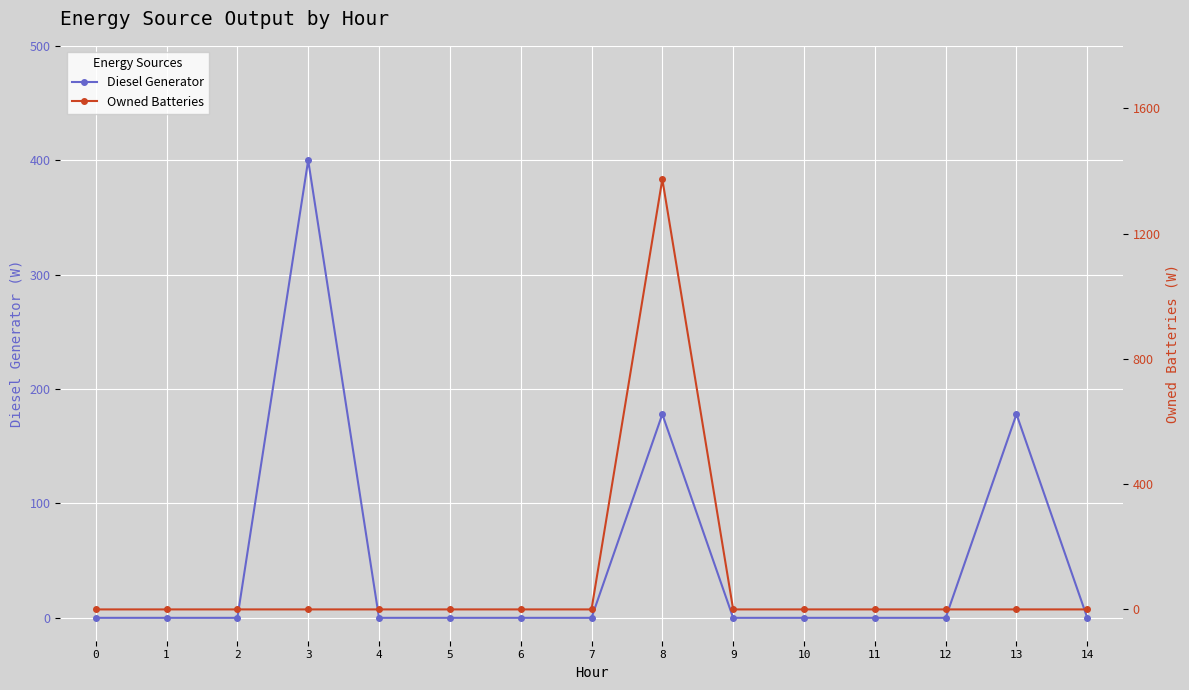

True or false: Diesel Generator and Owned Batteries cross at least once.

False